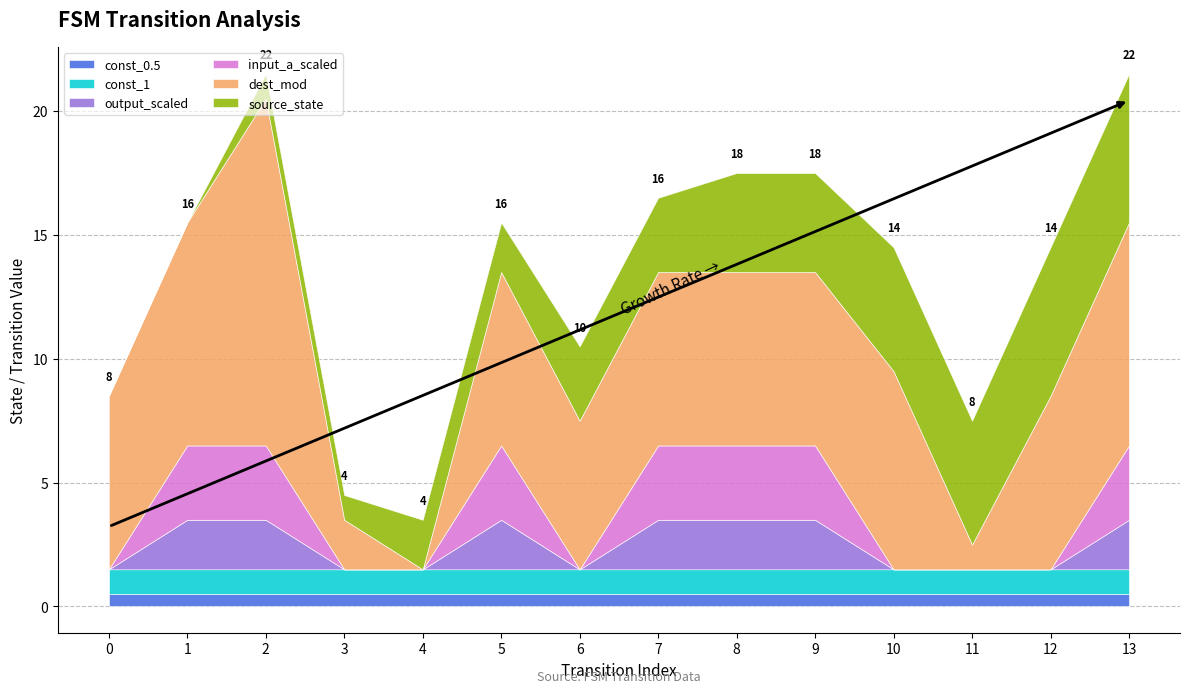

What is the total value across all series at 5?

15.5